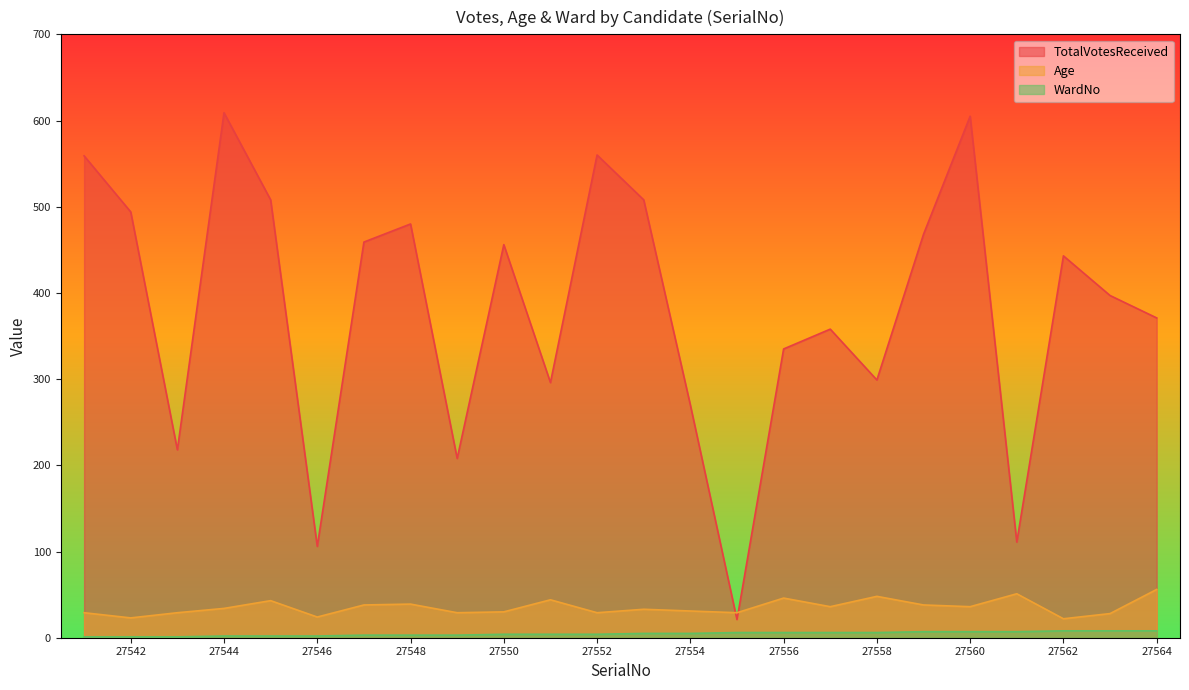

Reading left to right, extract all data points from this chart.

TotalVotesReceived: 27541=559	27542=494	27543=218	27544=609	27545=508	27546=106	27547=459	27548=480	27549=208	27550=456	27551=296	27552=560	27553=508	27554=270	27555=21	27556=335	27557=358	27558=299	27559=468	27560=605	27561=111	27562=443	27563=397	27564=371
Age: 27541=29	27542=23	27543=29	27544=34	27545=43	27546=24	27547=38	27548=39	27549=29	27550=30	27551=44	27552=29	27553=33	27554=31	27555=29	27556=46	27557=36	27558=48	27559=38	27560=36	27561=51	27562=22	27563=28	27564=56
WardNo: 27541=1	27542=1	27543=1	27544=2	27545=2	27546=2	27547=3	27548=3	27549=3	27550=4	27551=4	27552=4	27553=5	27554=5	27555=6	27556=6	27557=6	27558=6	27559=7	27560=7	27561=7	27562=8	27563=8	27564=8